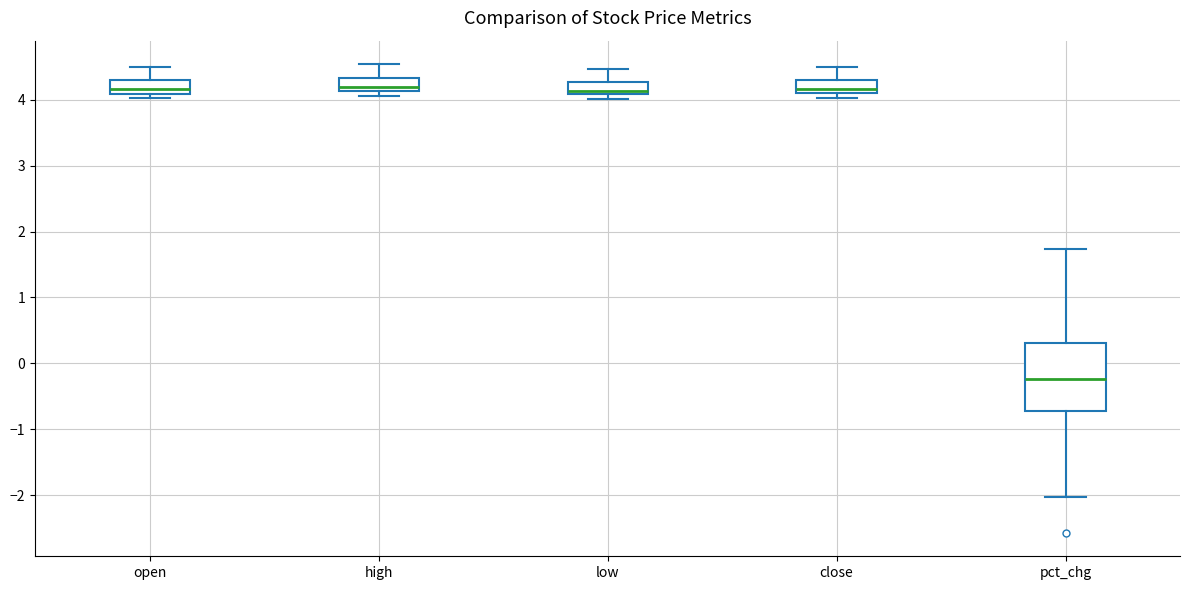

Reading left to right, read every box against the y-axis: the position of its median line, the range the box covers, and the ends of its whiskers. The values are not printed on the chart, so give them approximately, as read against the axis.

open: median 4.2, box 4.1 to 4.3, whiskers 4.0 to 4.5
high: median 4.2, box 4.1 to 4.3, whiskers 4.1 (just below the box's lower edge) to 4.5
low: median 4.1 (just above the box's lower edge), box 4.1 to 4.3, whiskers 4.0 to 4.5
close: median 4.2, box 4.1 to 4.3, whiskers 4.0 to 4.5
pct_chg: median -0.2, box -0.7 to 0.3, whiskers -2.0 to 1.7